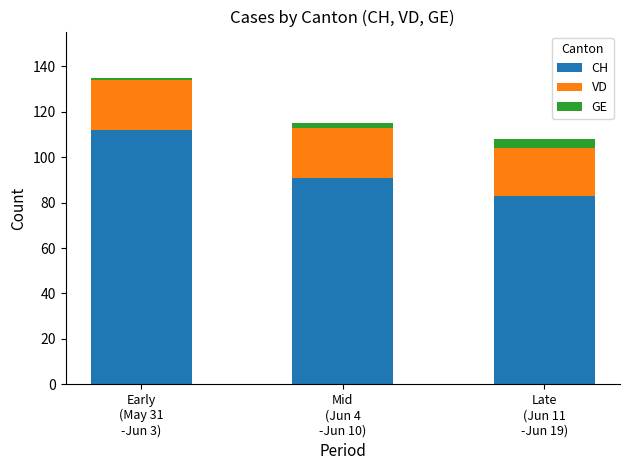

Reading left to right, list the values for the CH series.

112	91	83